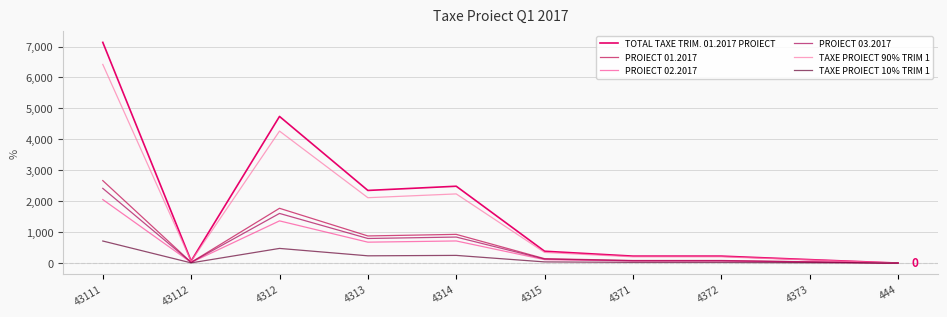

True or false: TAXE PROIECT 90% TRIM 1 has more than 2 interior local peaks.

False